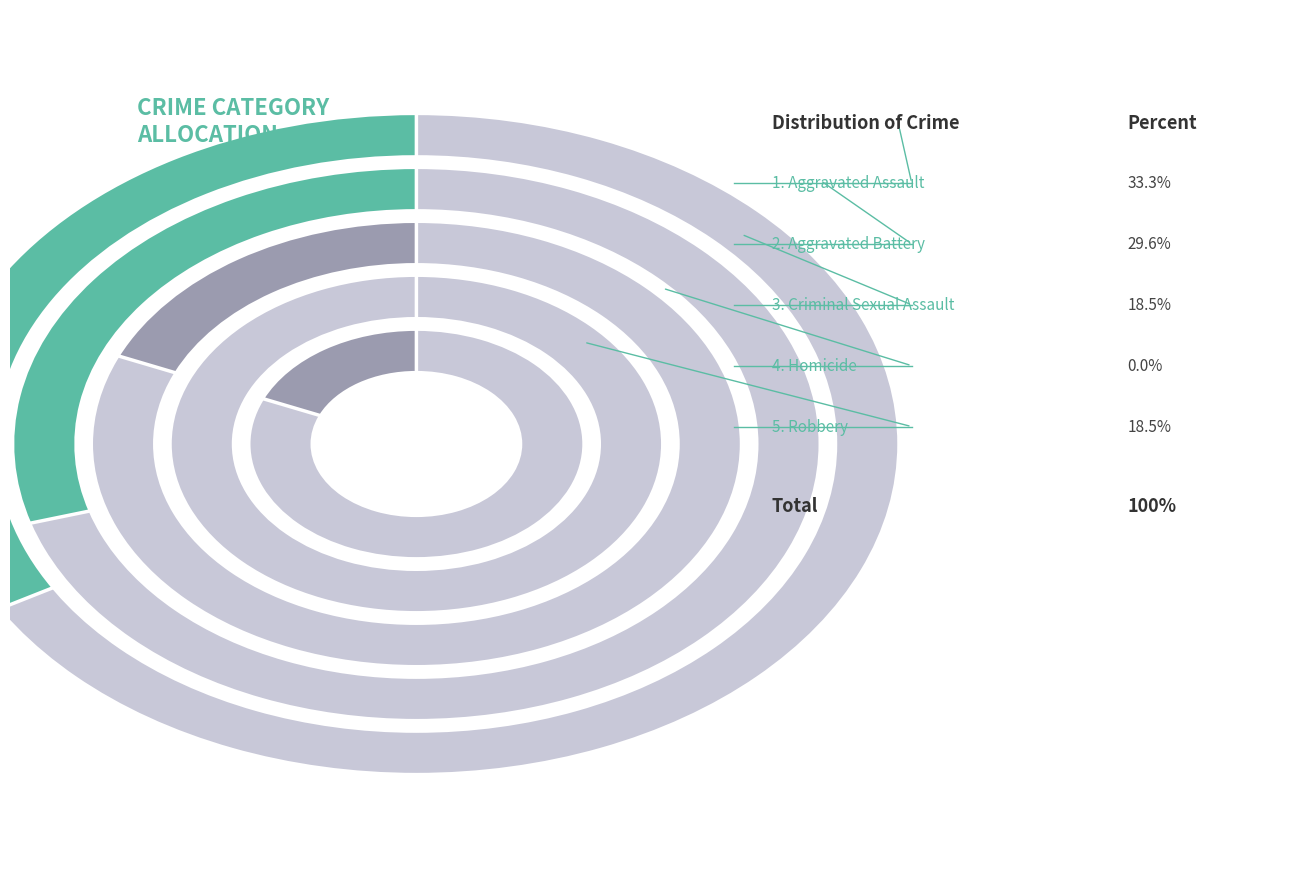

Is it true that Criminal Sexual Assault is 19% of the pie?

True